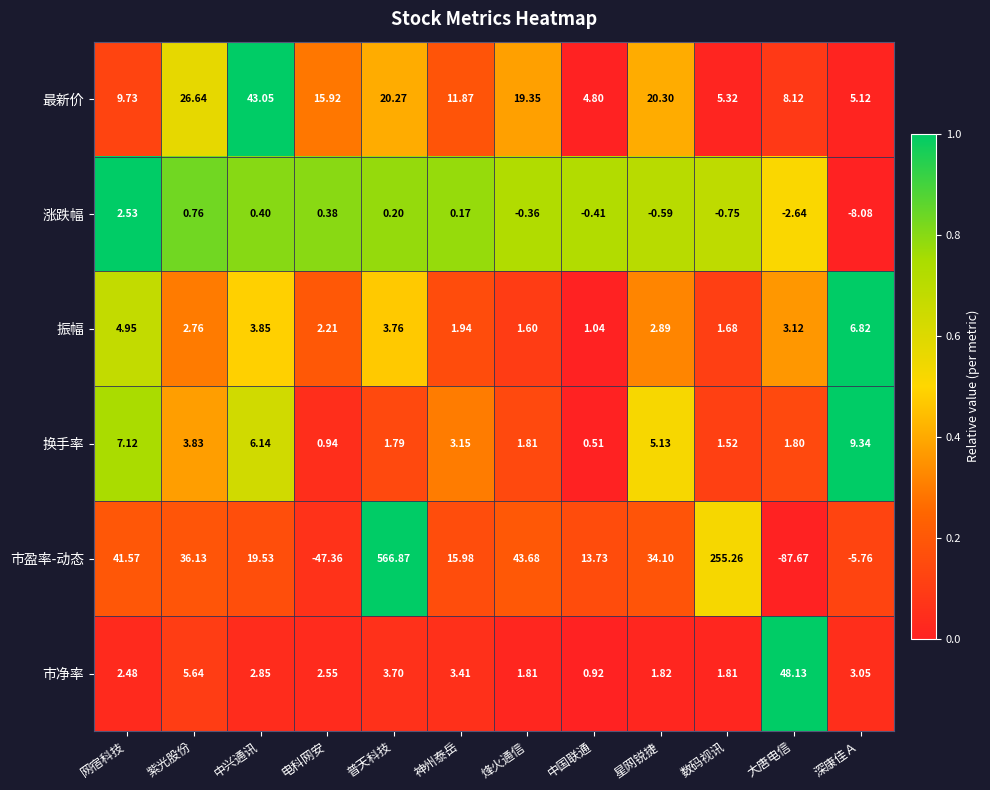

Is the value of 市净率 at 神州泰岳 greater than the value of 最新价 at 星网锐捷?

No